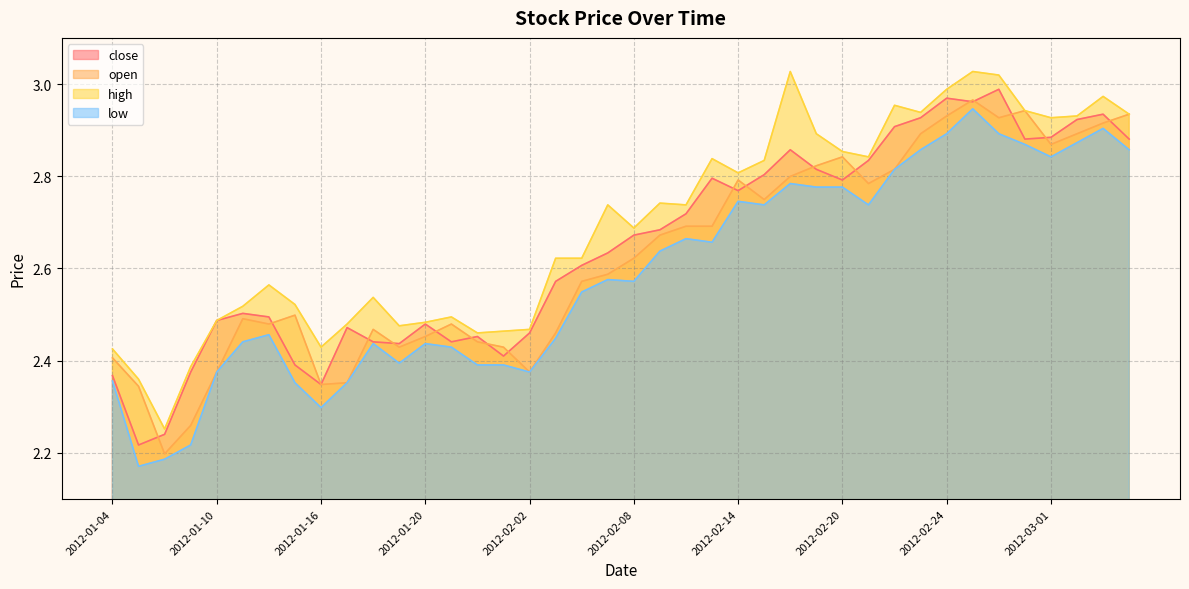

What are all the series names shown in the legend?

close, open, high, low